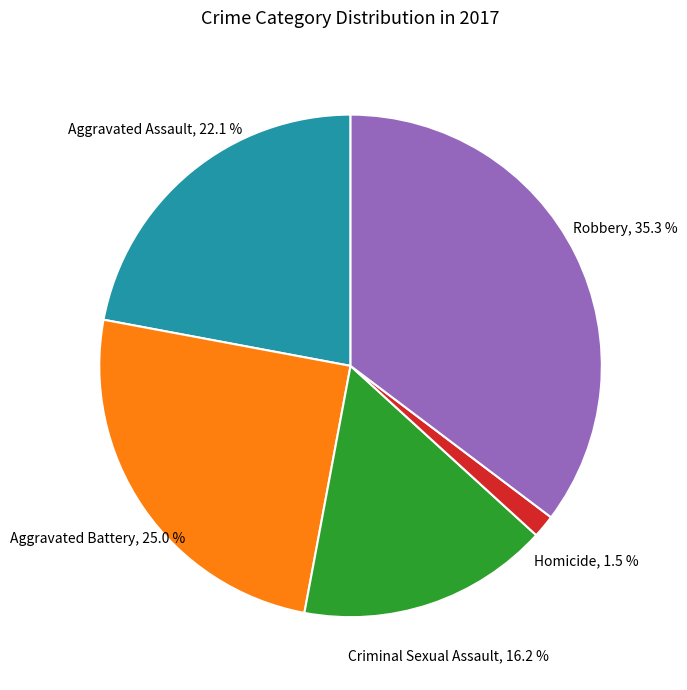

Is there a majority slice in this chart?

No